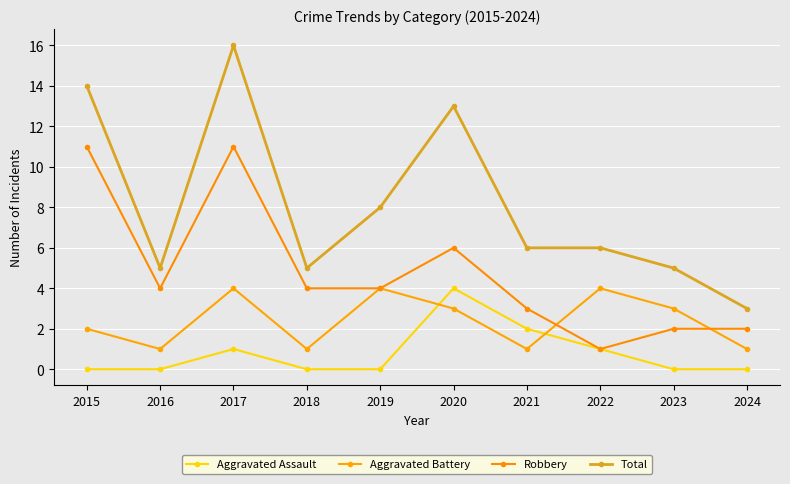

What is the difference between the maximum and minimum values in the Aggravated Assault series?

4